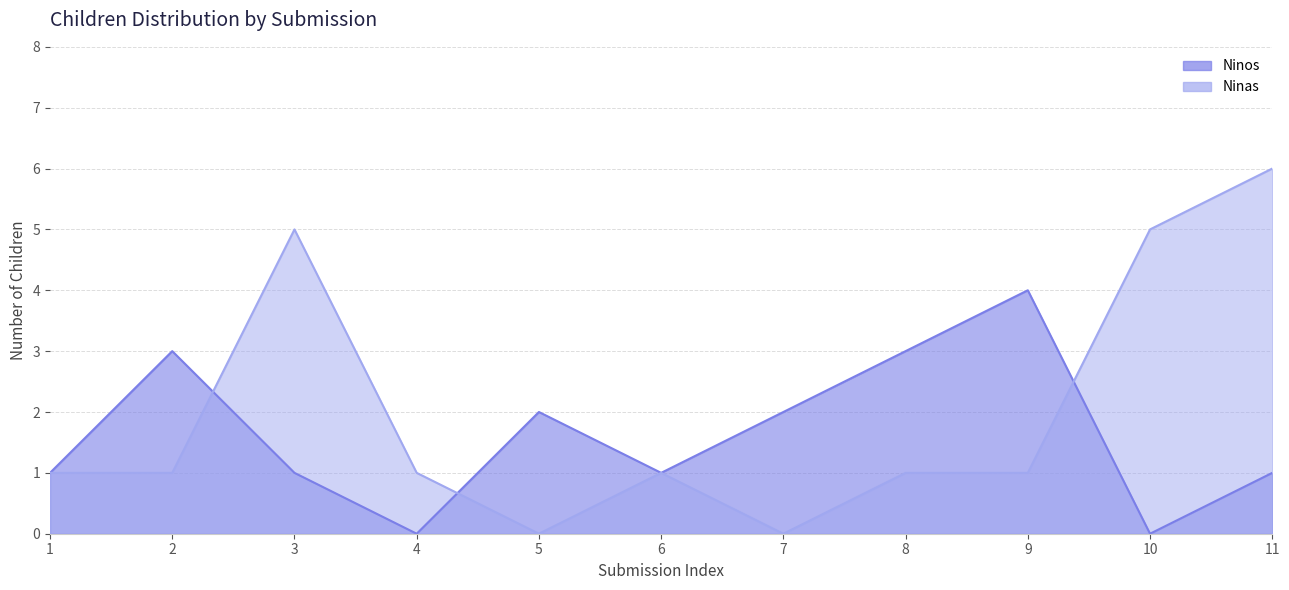

Reading left to right, what are all the values shown in this chart?

Ninos: 1=1	2=3	3=1	4=0	5=2	6=1	7=2	8=3	9=4	10=0	11=1
Ninas: 1=1	2=1	3=5	4=1	5=0	6=1	7=0	8=1	9=1	10=5	11=6